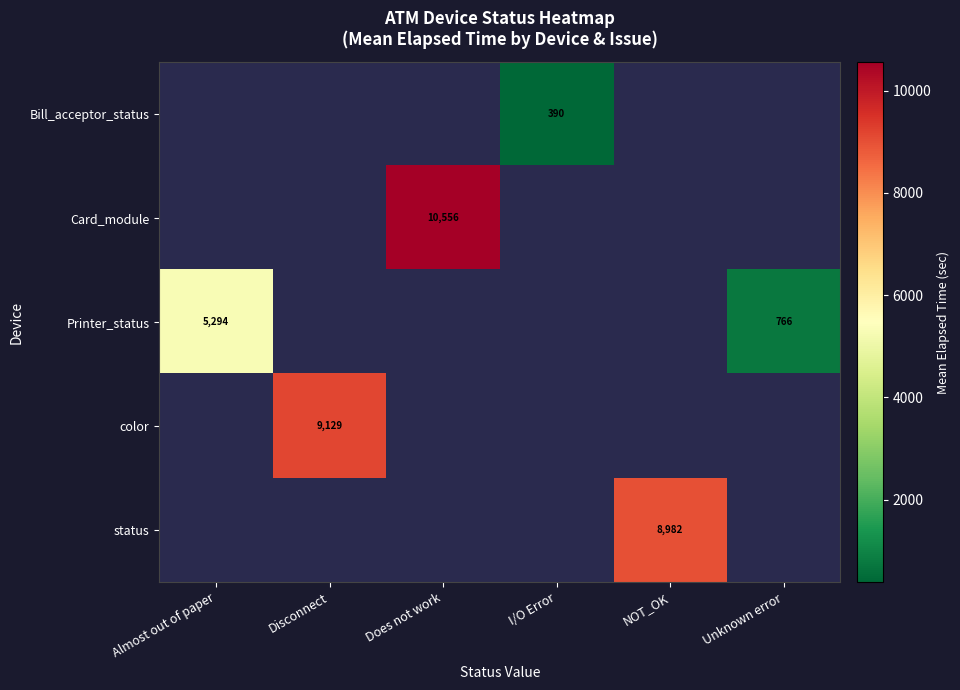

What is the greatest value displayed?

10556.2